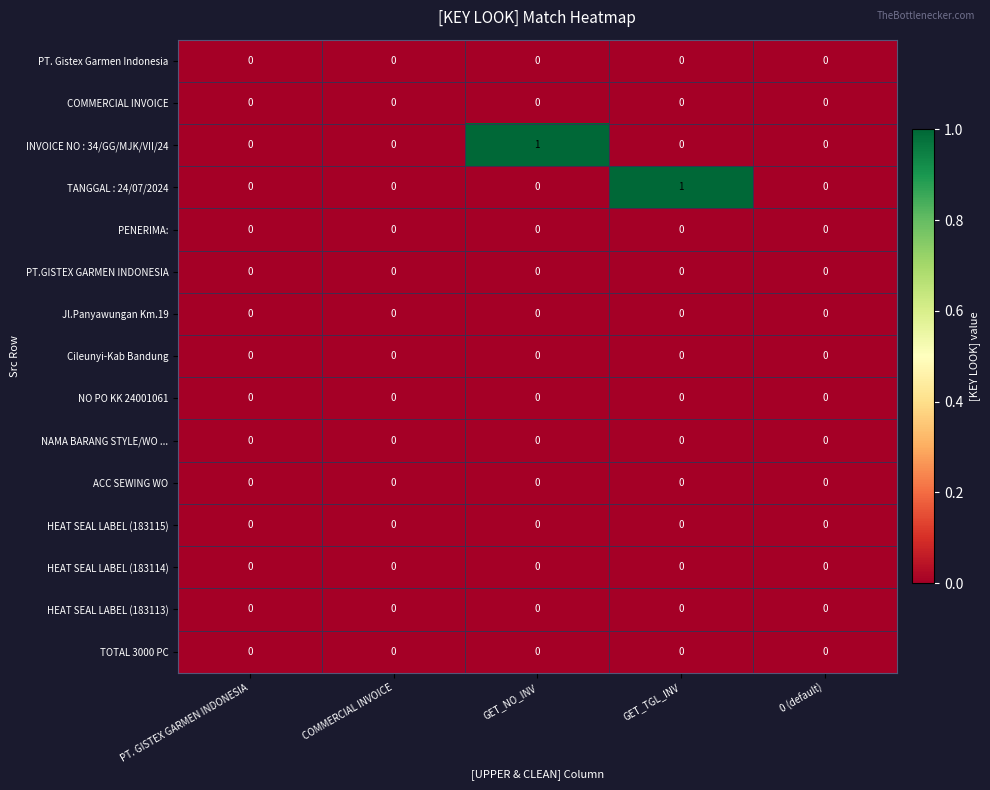

How many categories are shown in the chart?

5